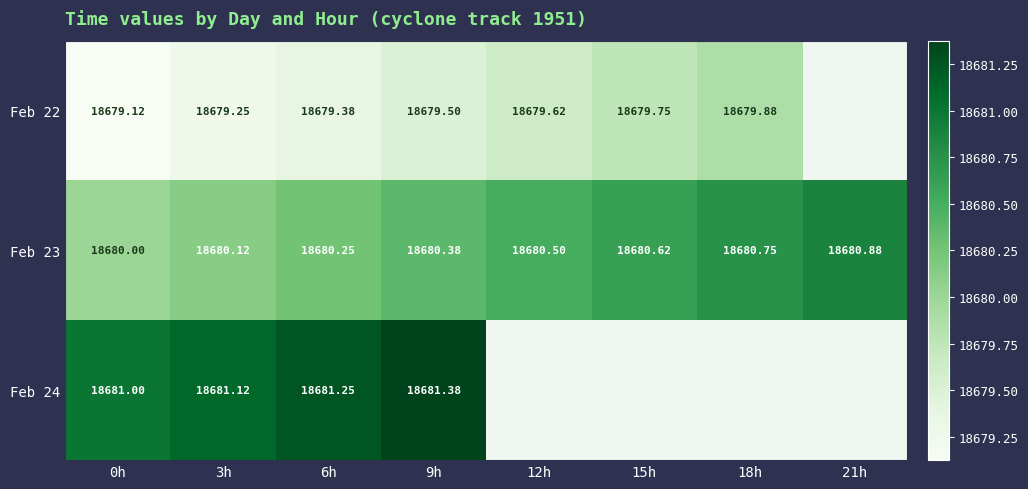

What is the maximum value shown in the chart?

18681.4